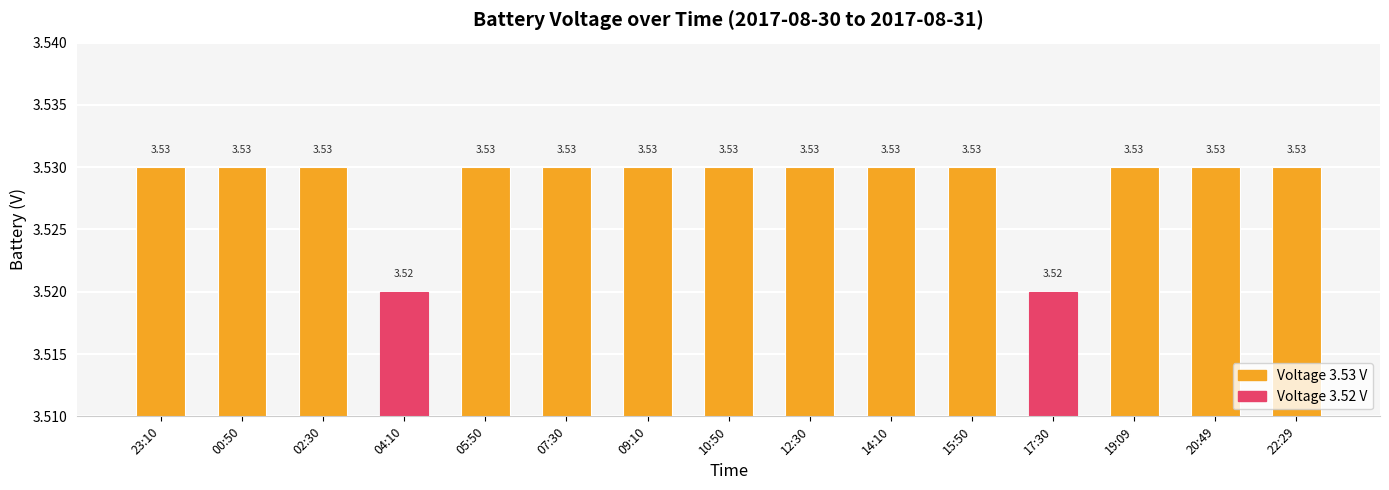

The chart shows a value of 5.5 at 00:50. True or false?

False